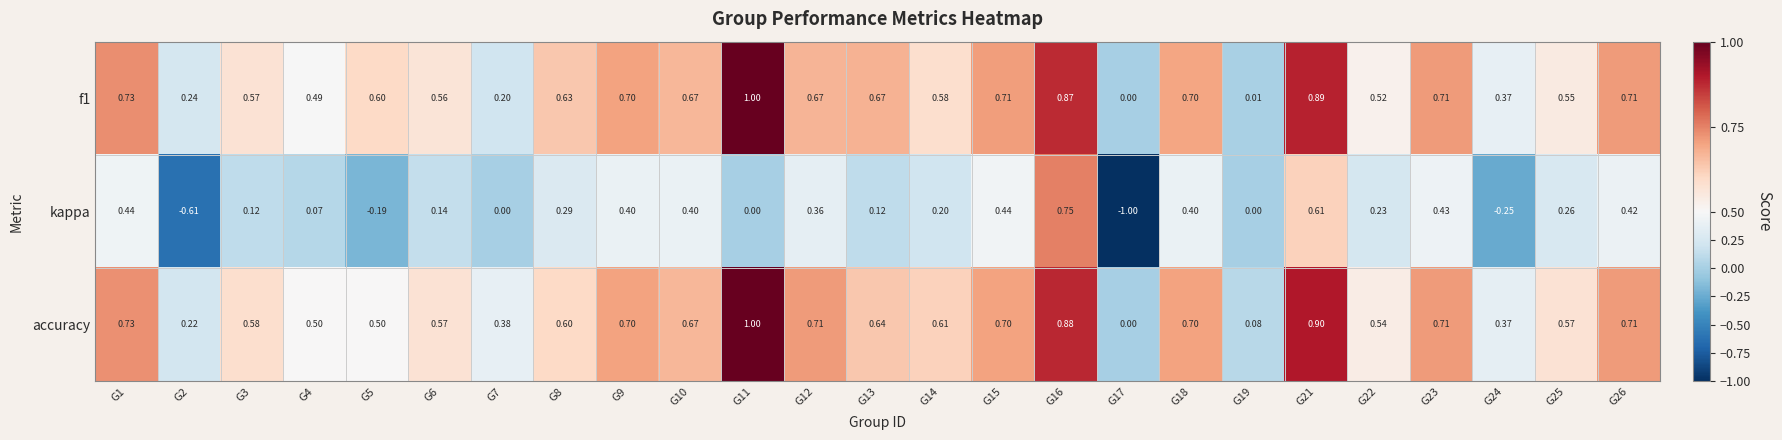

Which series has the largest total across all categories?

accuracy